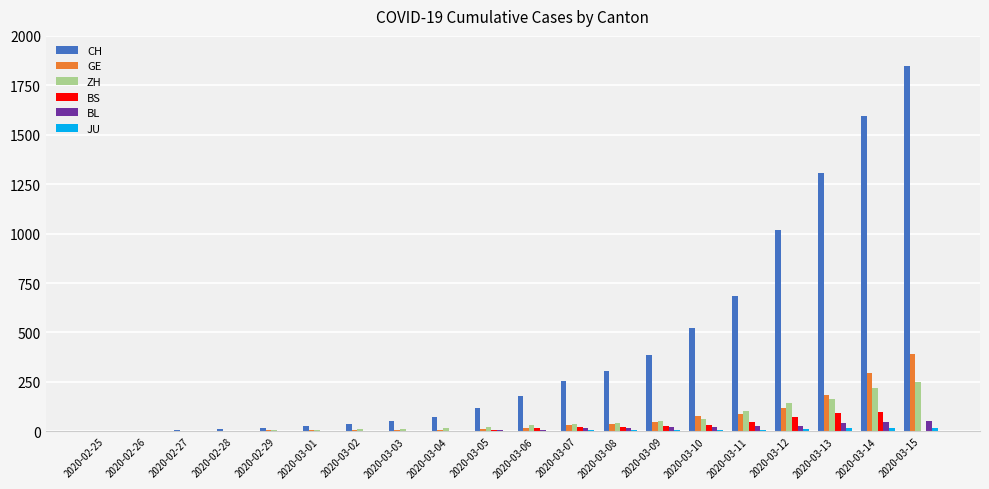

What is the greatest value displayed?

1848